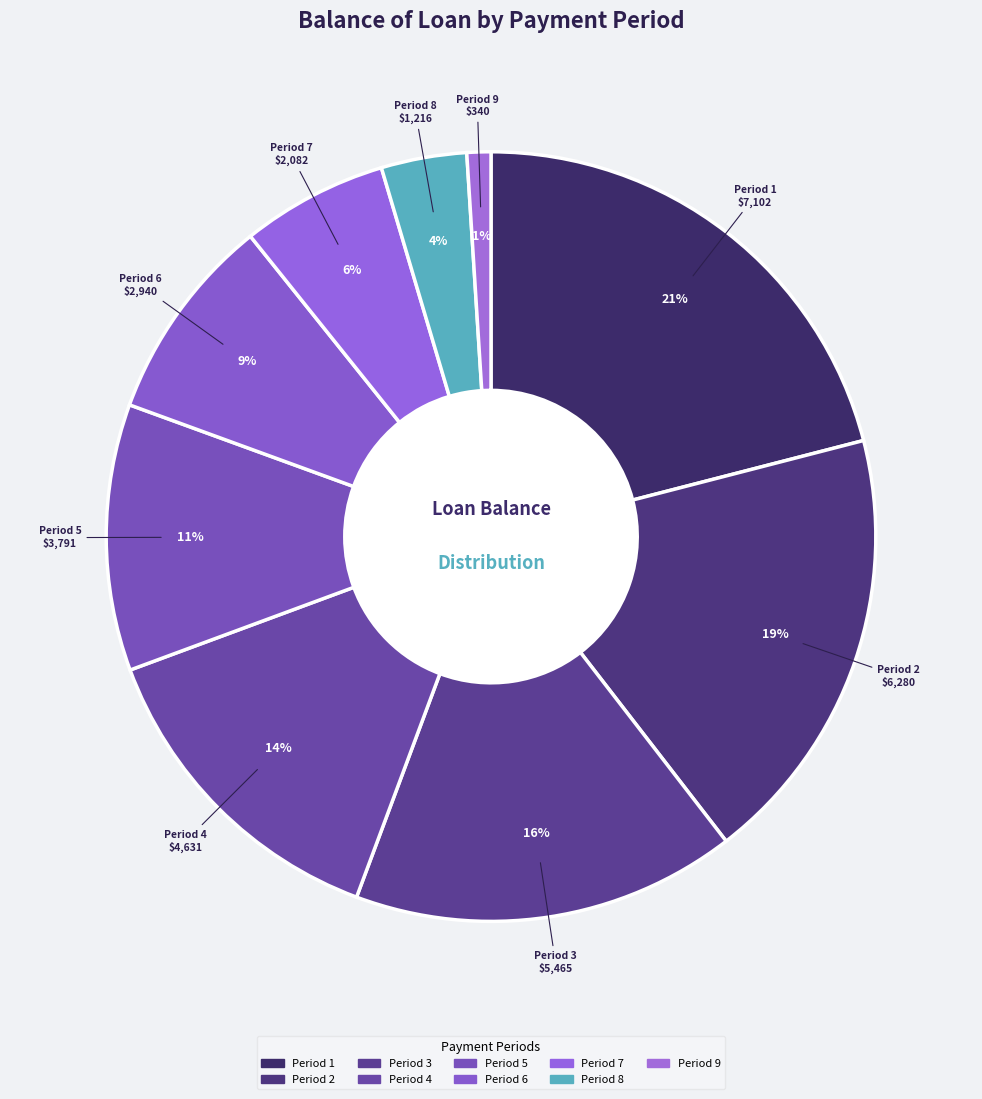

How many slices are in this pie chart?

9